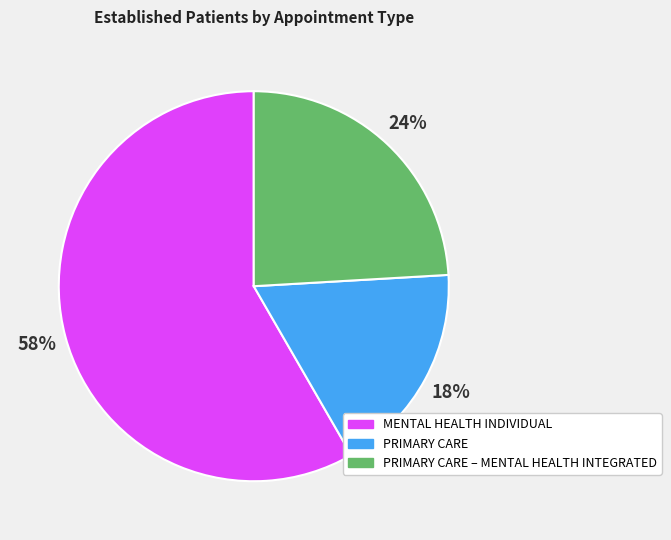

Count the number of slices in the pie.

3